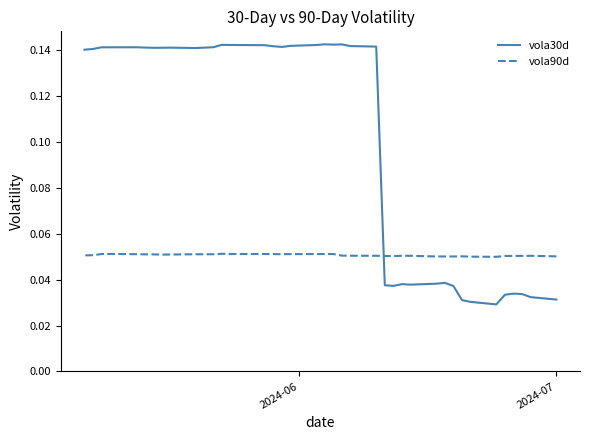

How many series are shown in this chart?

2